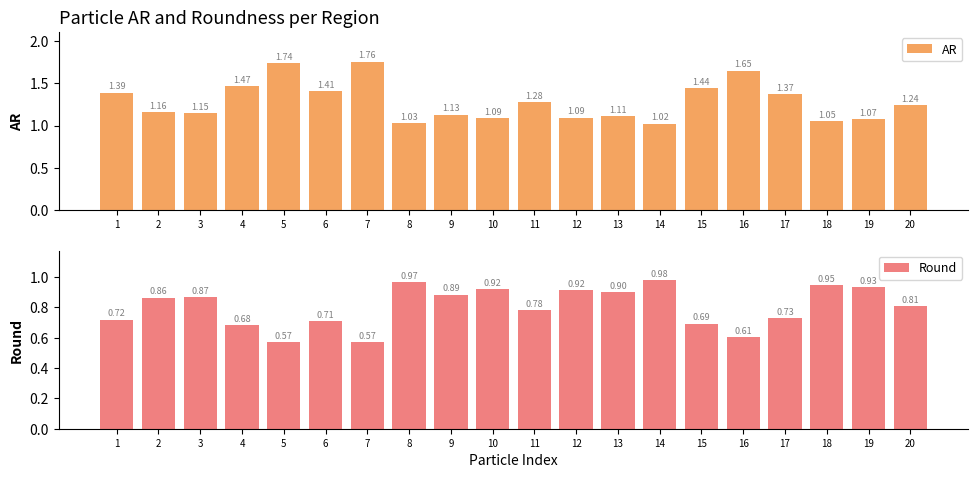

Reading left to right, what are all the values shown in this chart?

AR: 1.4	1.2	1.1	1.5	1.7	1.4	1.8	1.0	1.1	1.1	1.3	1.1	1.1	1.0	1.4	1.7	1.4	1.1	1.1	1.2
Round: 0.7	0.9	0.9	0.7	0.6	0.7	0.6	1.0	0.9	0.9	0.8	0.9	0.9	1.0	0.7	0.6	0.7	0.9	0.9	0.8